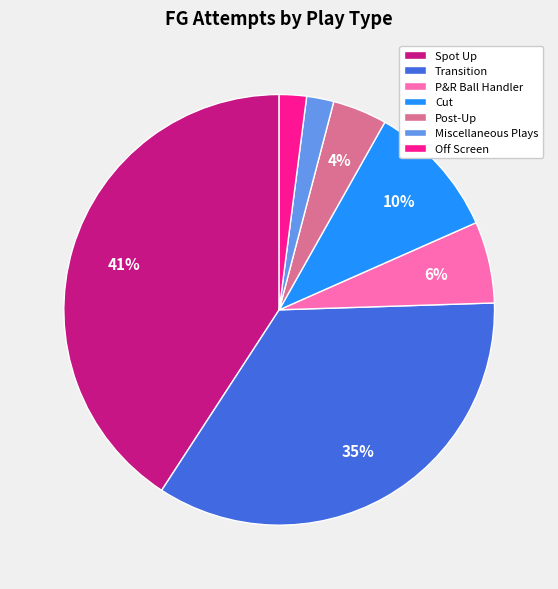

To the nearest percent, what is the difference between the largest and smallest slice percentages?

39%